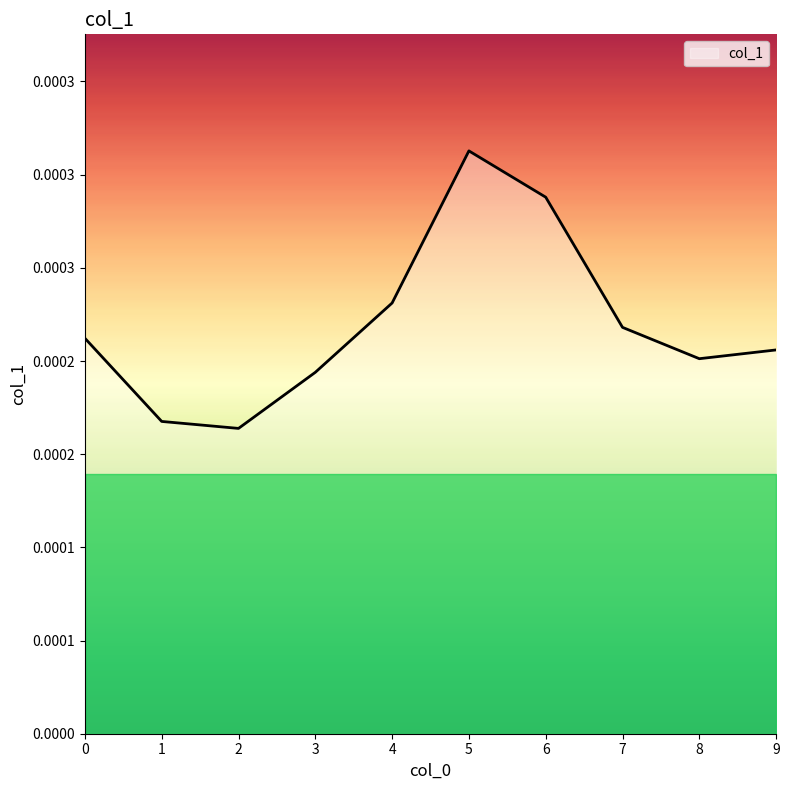

Which label corresponds to the largest value in the chart?

5